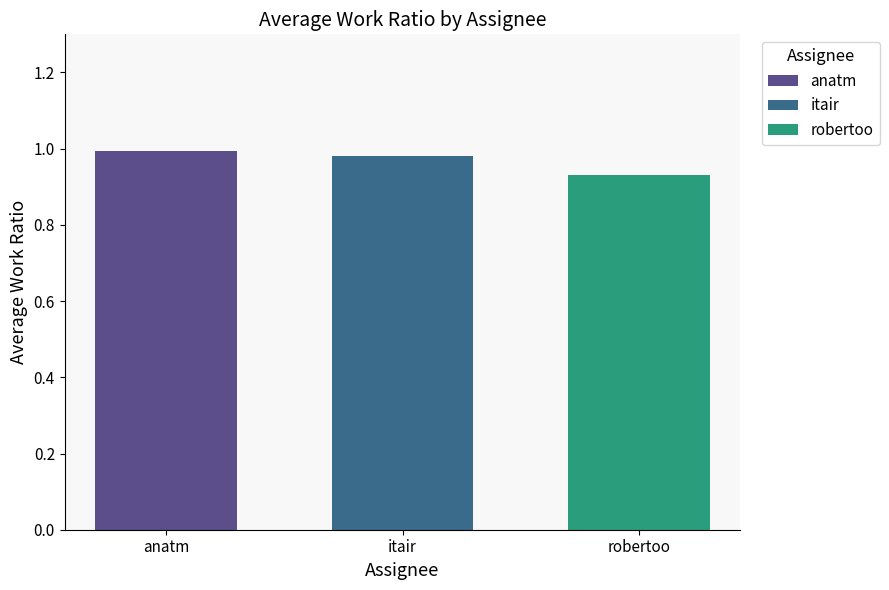

What position from the left is itair?

2